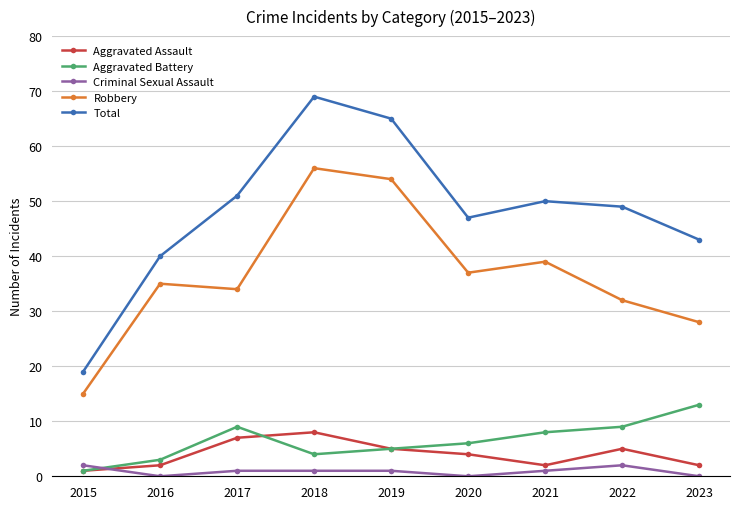

Which category has the lowest value in the Aggravated Battery series?

2015